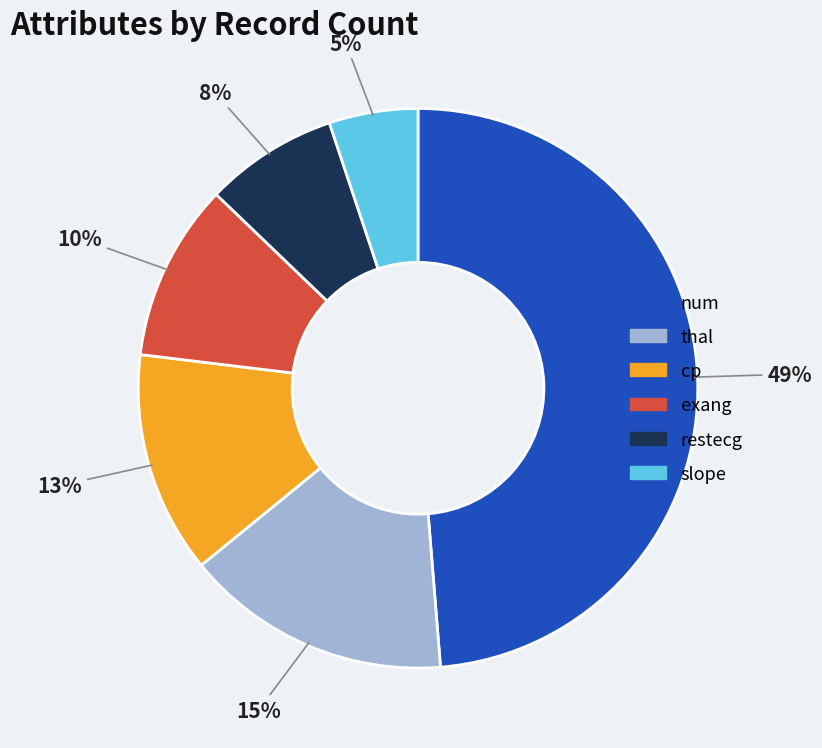

Does any single category account for the majority?

No